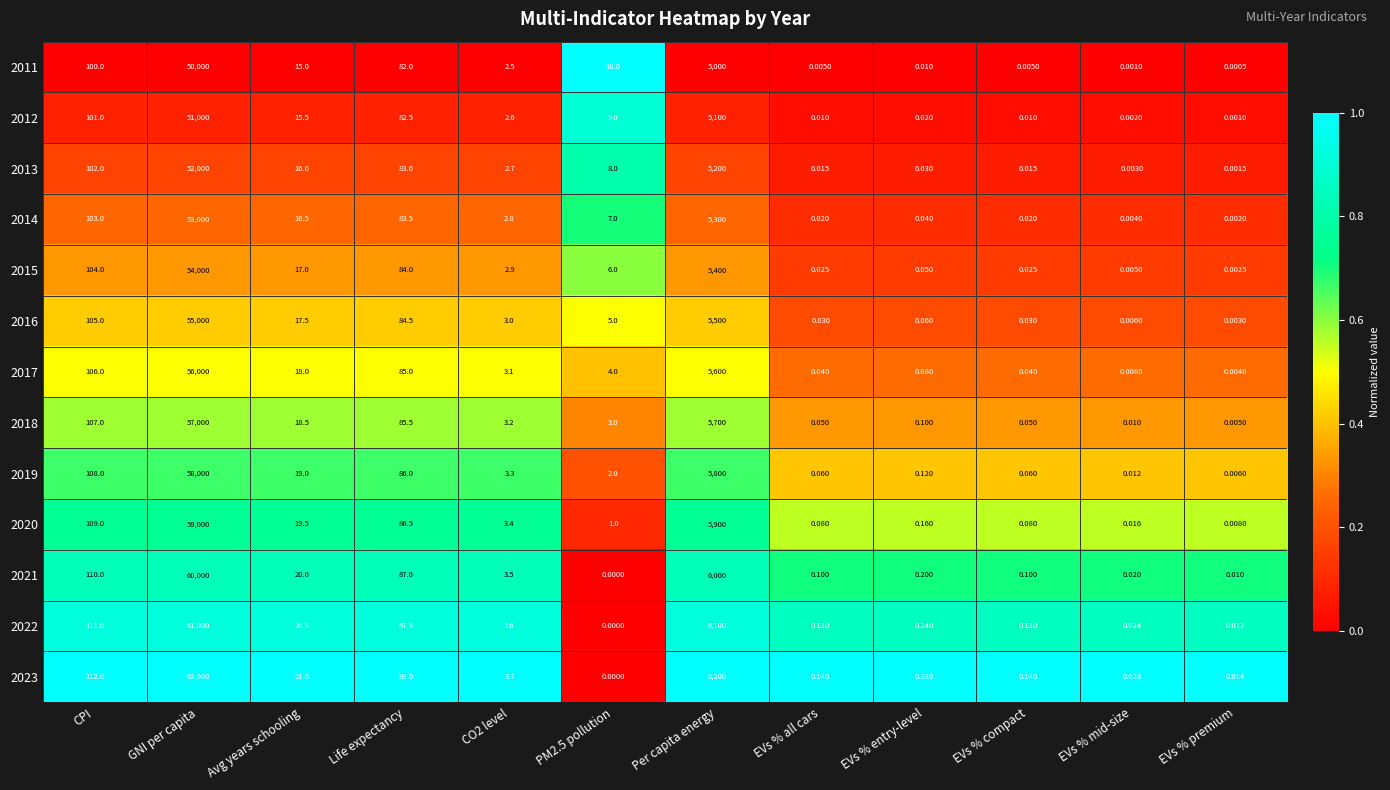

At which category is the sum across all series the highest?

GNI per capita